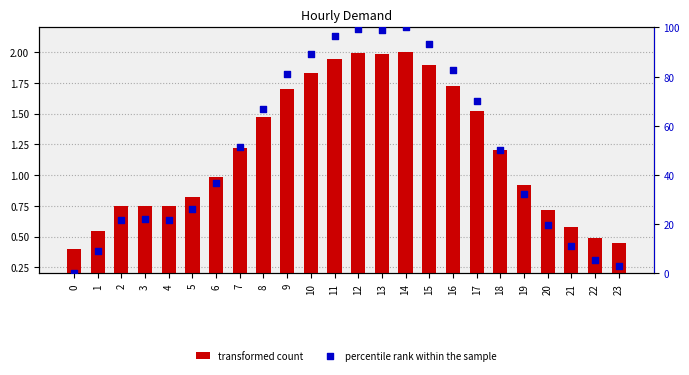

At how many categories does at least one series exceed 94?

4